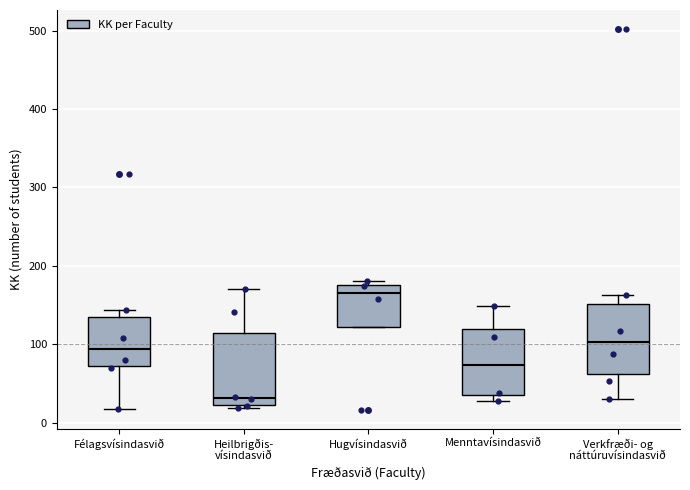

Where is the lower edge of the box for Verkfræði- og náttúruvísindasvið on the y-axis? The values are not printed on the chart, so give them approximately, as read against the axis.

60